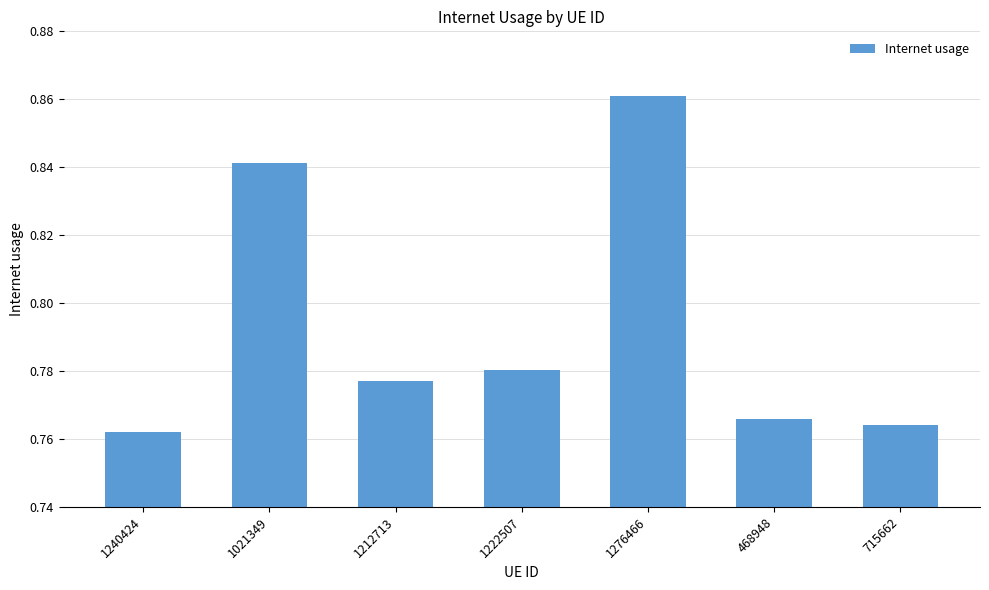

Between 1212713 and 1021349, which is larger?

1021349